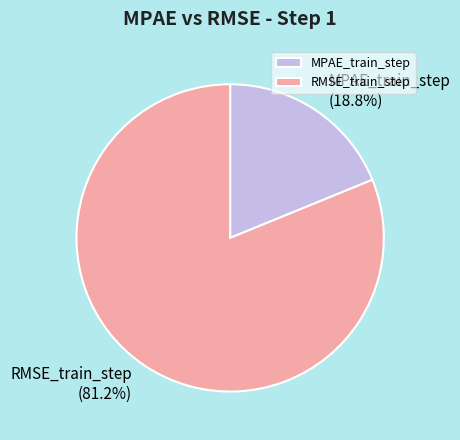

How many slices are in this pie chart?

2